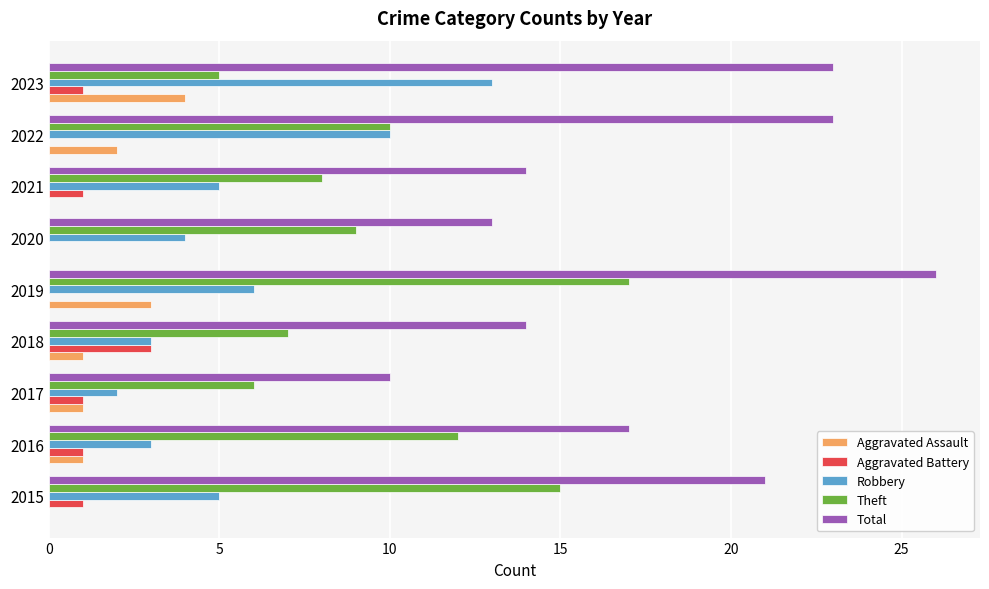

What is the sum of all Robbery values?

51